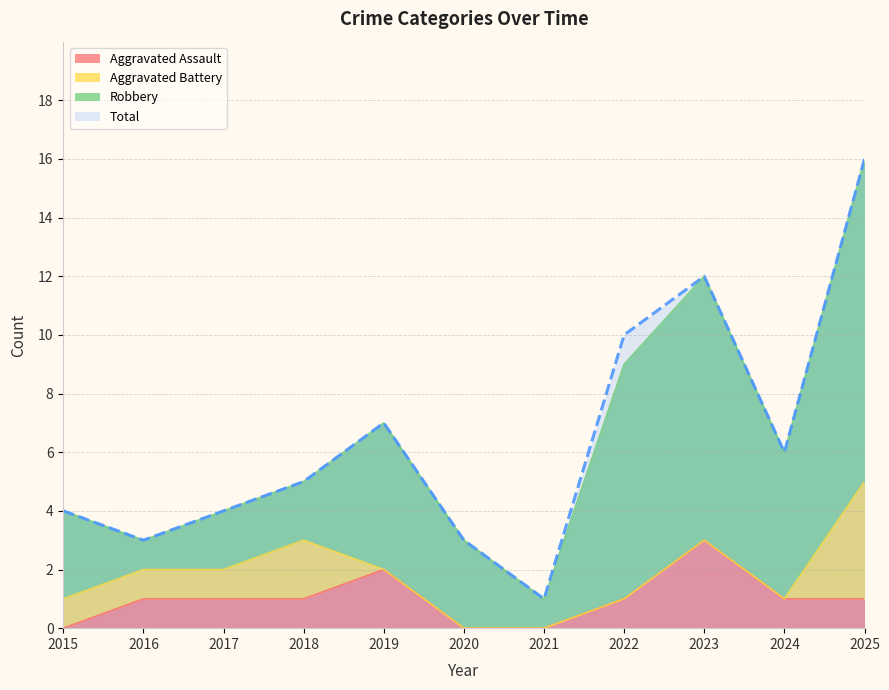

True or false: Aggravated Assault and Total cross at least once.

False